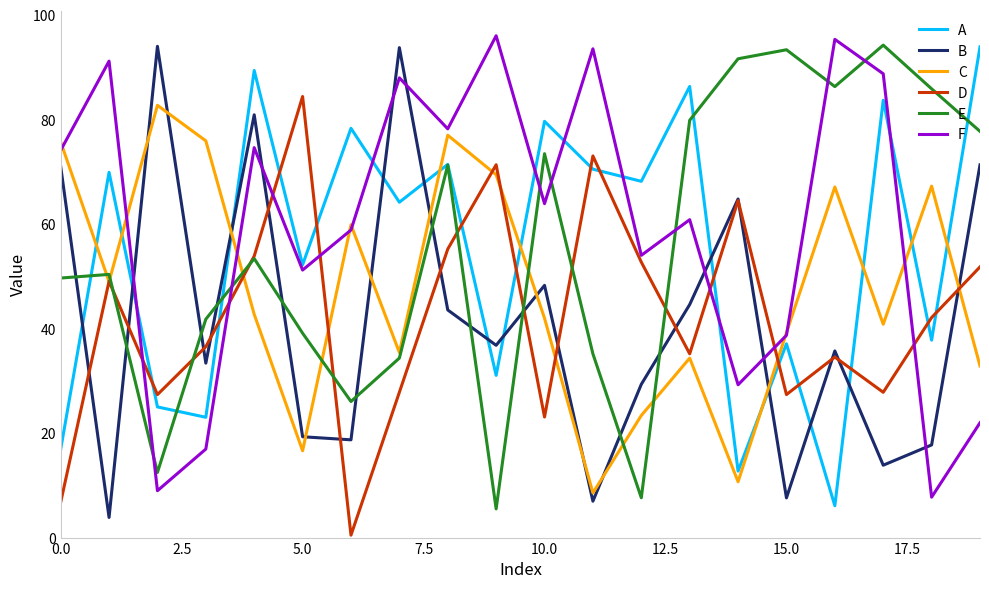

True or false: A and D intersect in this chart.

True